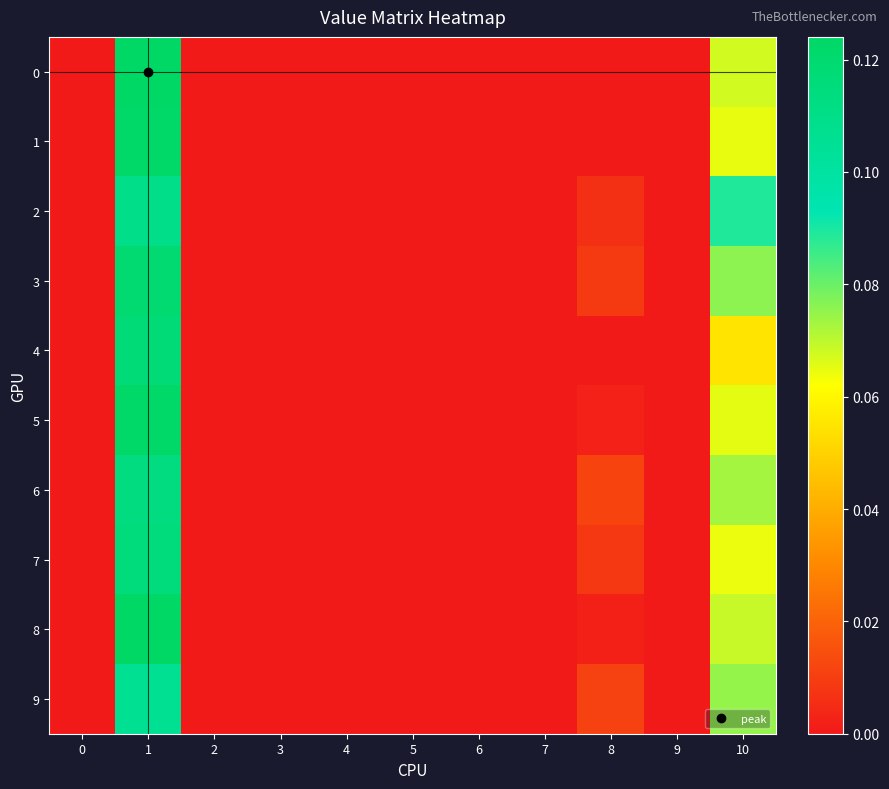

At how many categories does at least one series exceed 0?

3